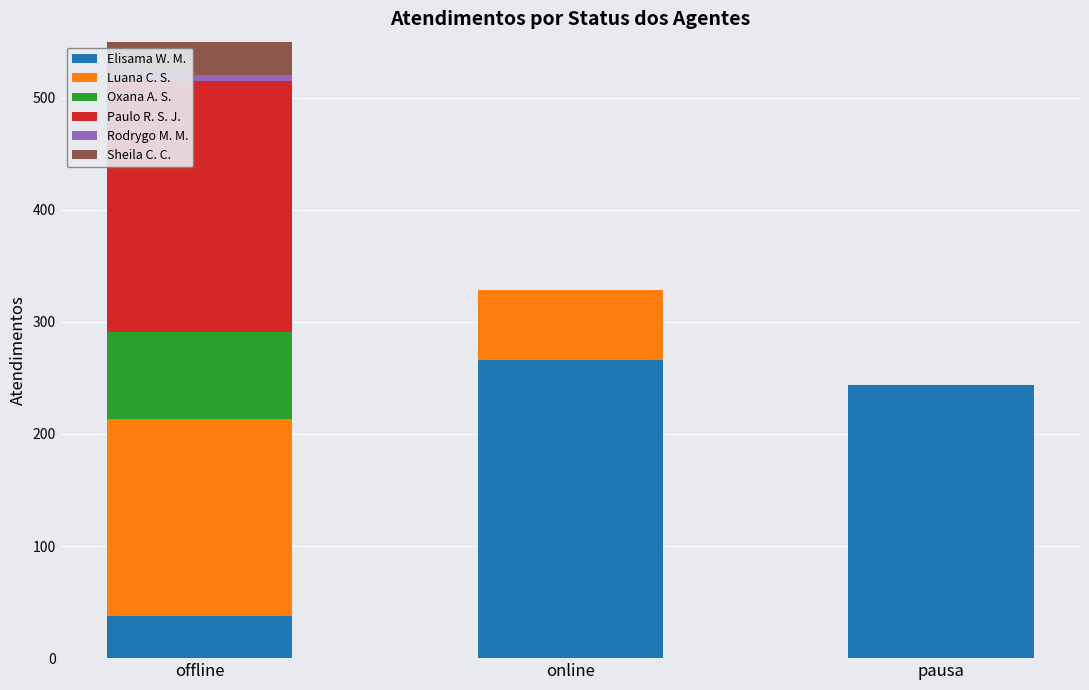

Does the chart contain any negative values?

No